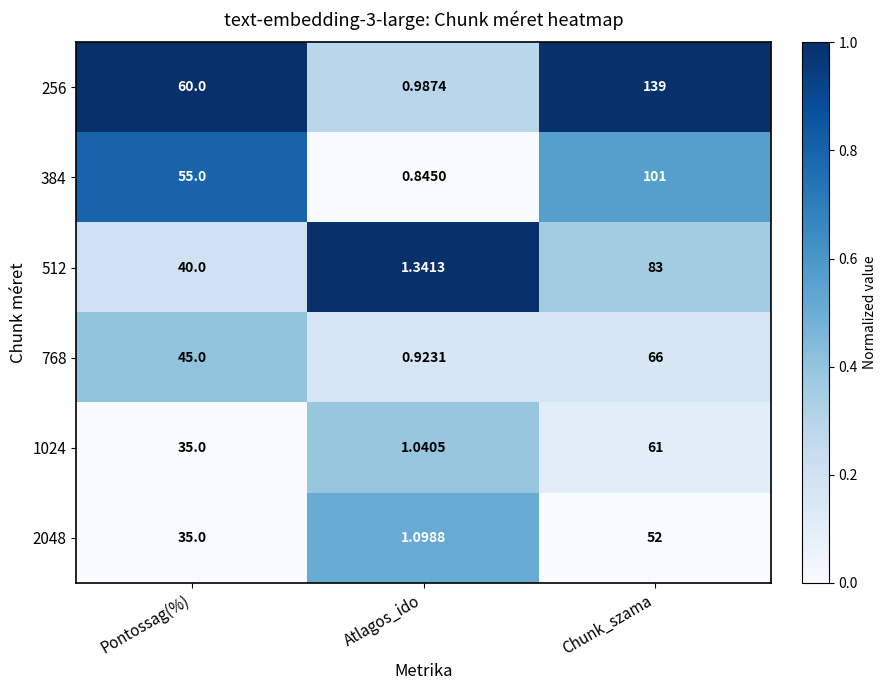

At which category is the sum across all series the highest?

Chunk_szama